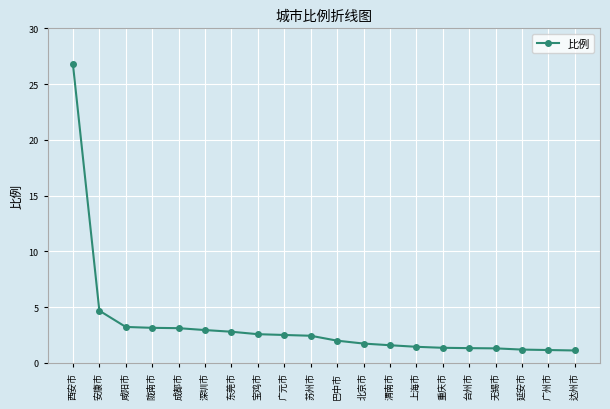

Count the number of categories in the chart.

20